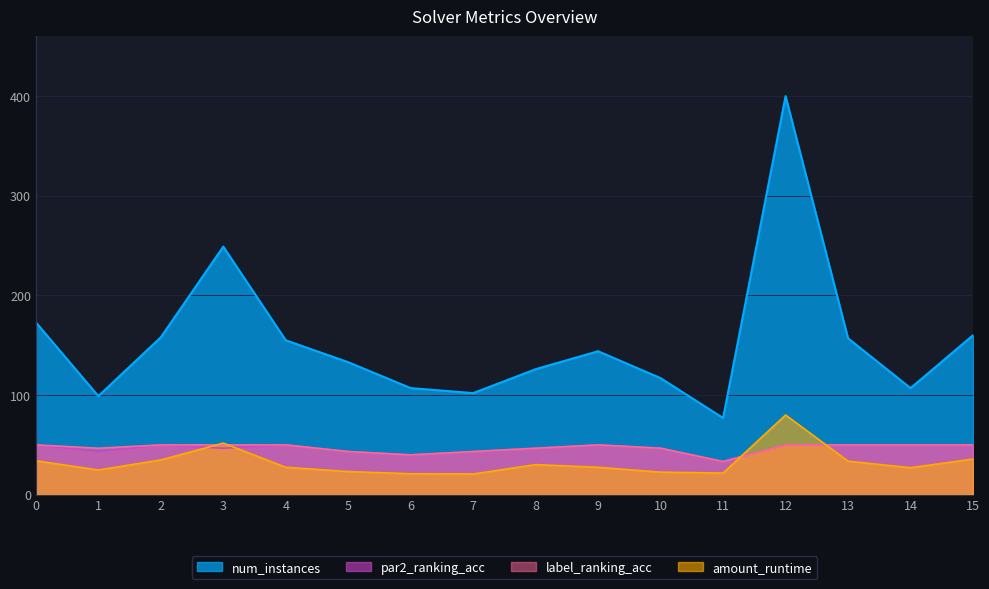

True or false: amount_runtime and par2_ranking_acc intersect in this chart.

True